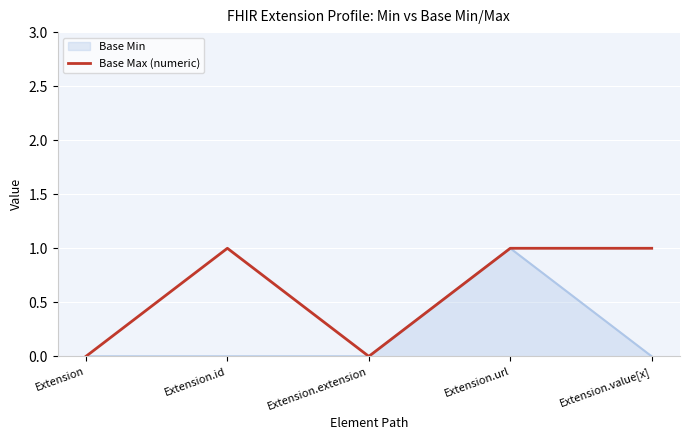

Between Extension.url and Extension.value[x], which series saw the biggest shift?

Base Min